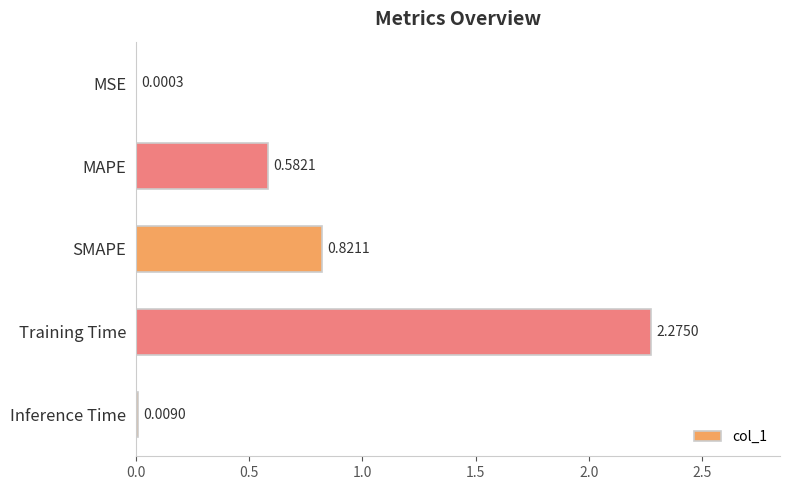

What is the change in value from MSE to MAPE?

+0.6